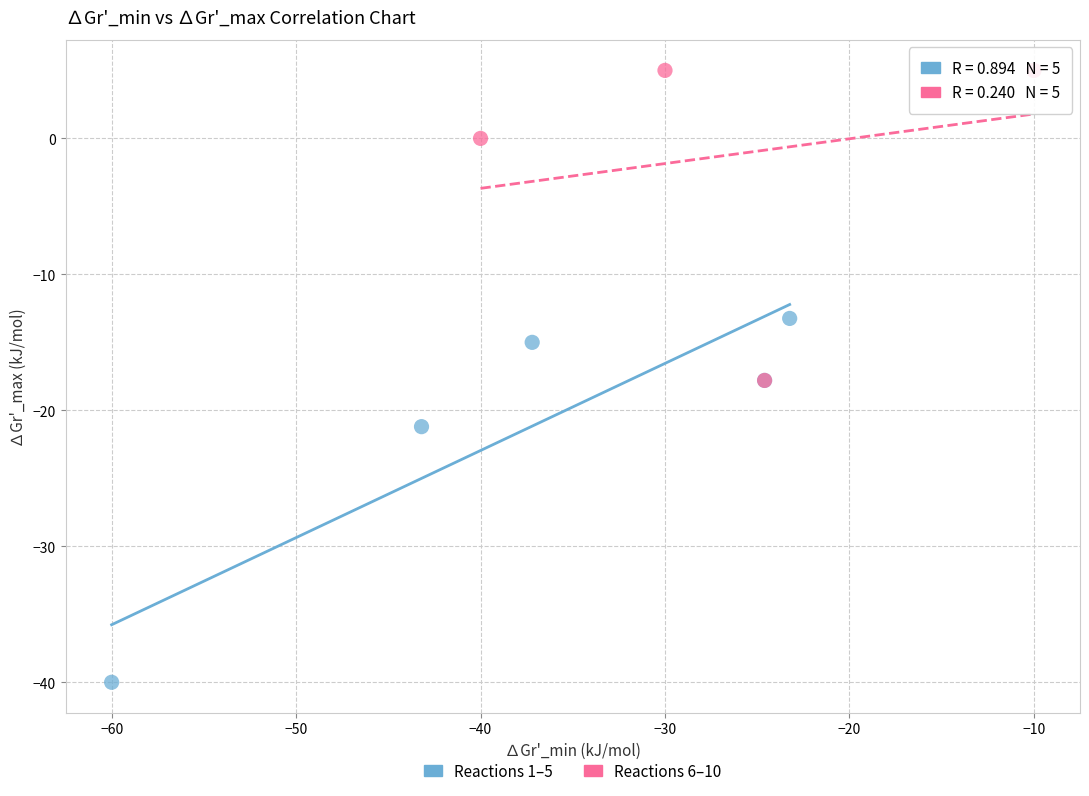

Which series reaches the minimum Y coordinate?

Reactions 1–5